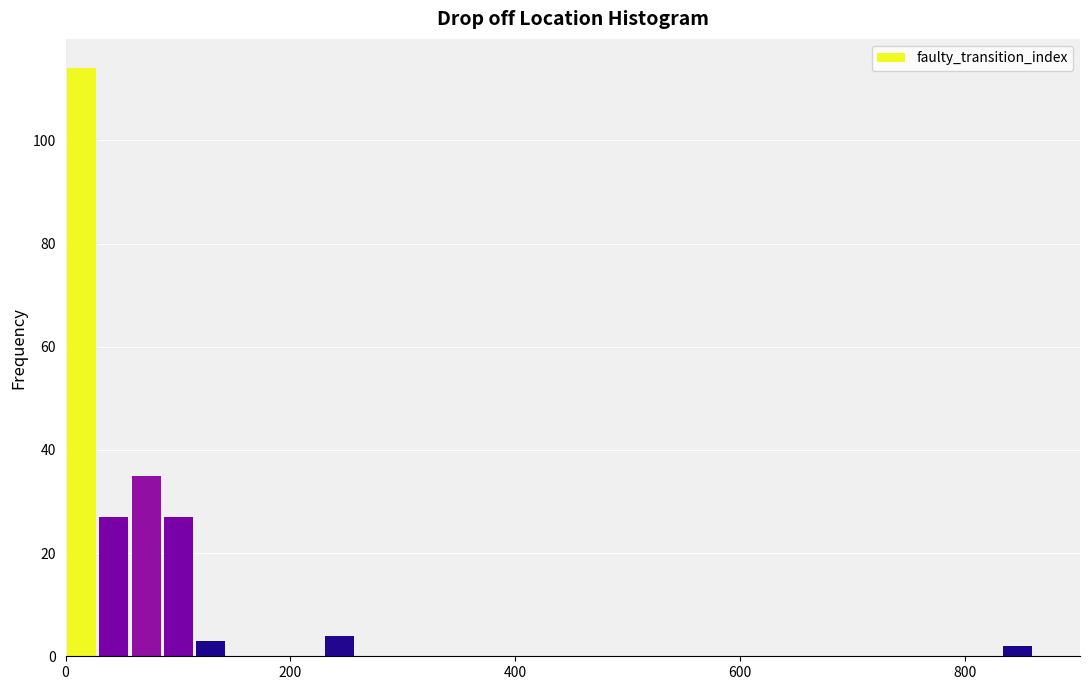

Around what value on the x-axis is the tallest bar? Give the approximate position of its centre, as read against the axis.

20